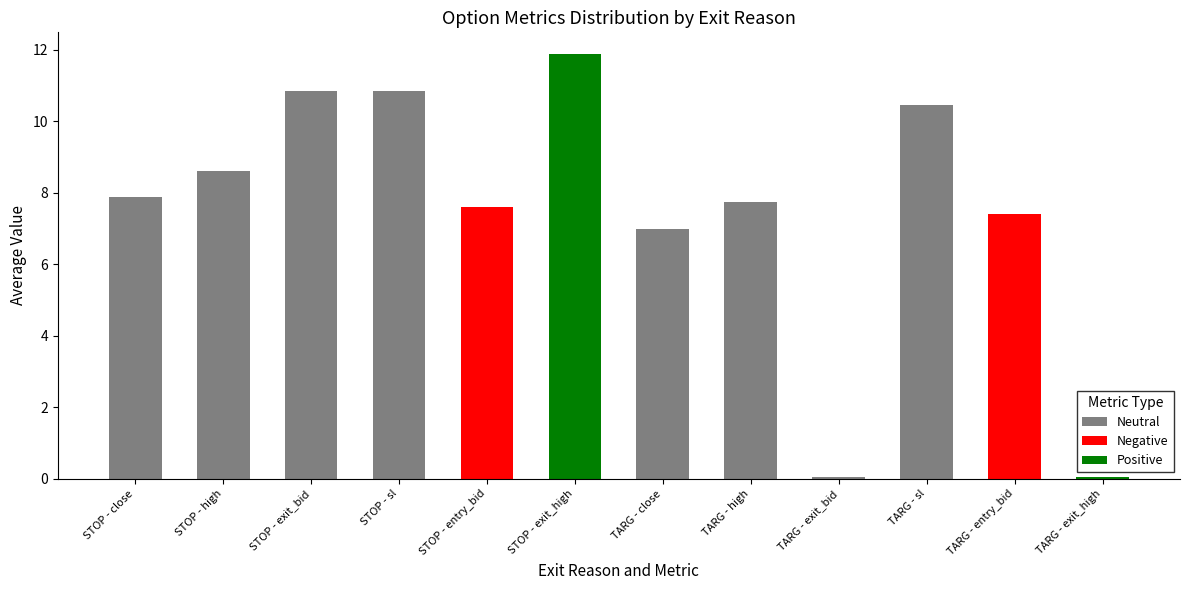

Is it true that Neutral equals 0.1 at TARG - exit_bid?

True